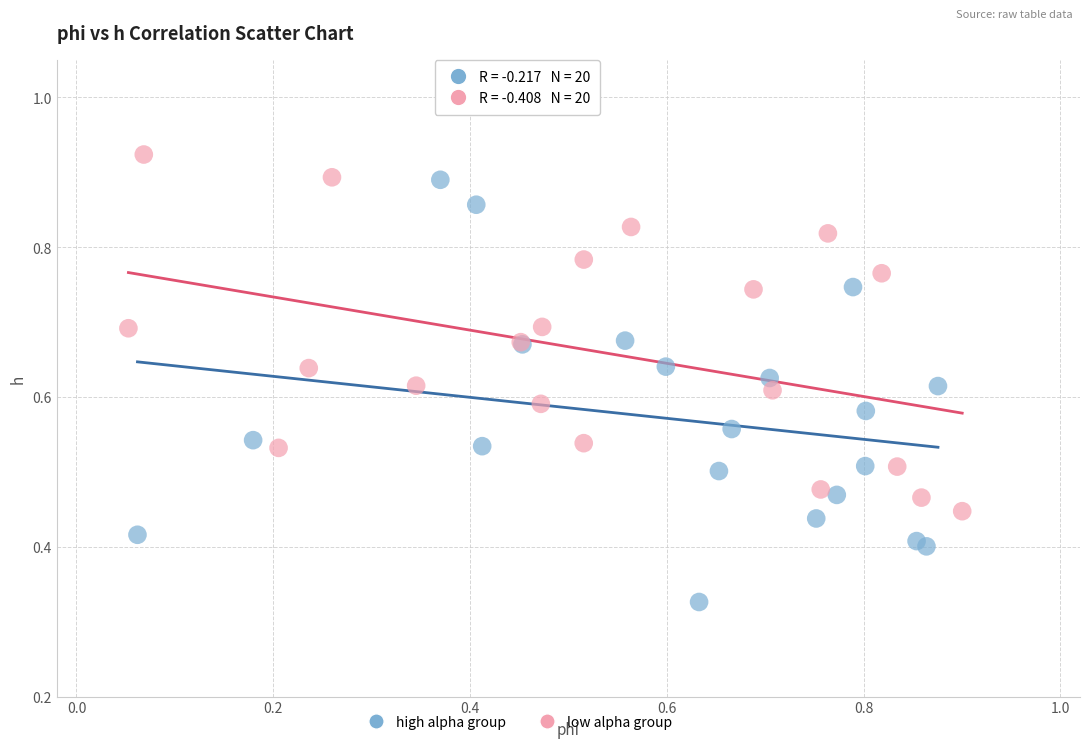

Which series reaches the minimum Y coordinate?

high alpha group